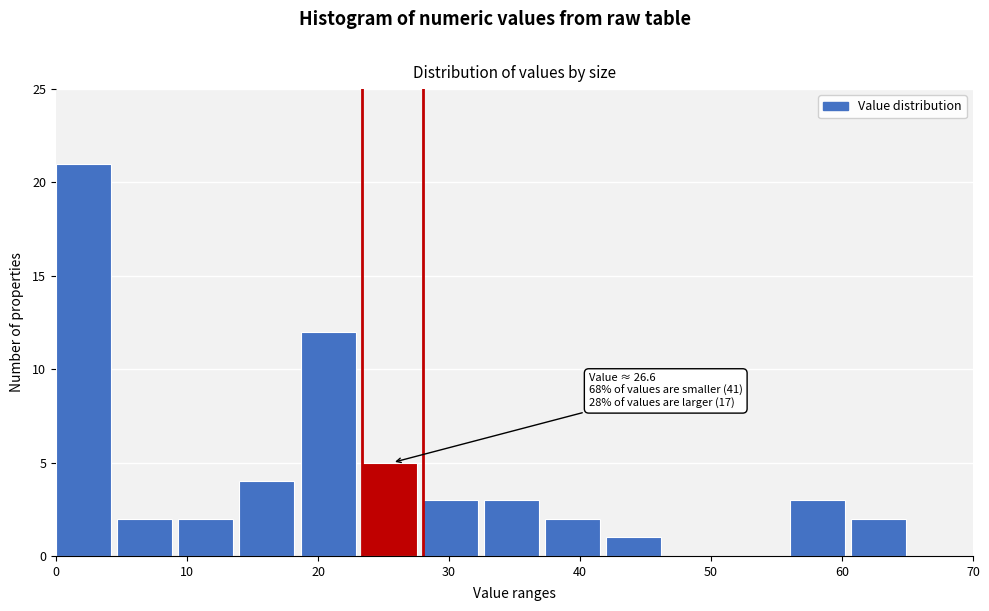

Over which range of the x-axis is the bar tallest?

0 to 5